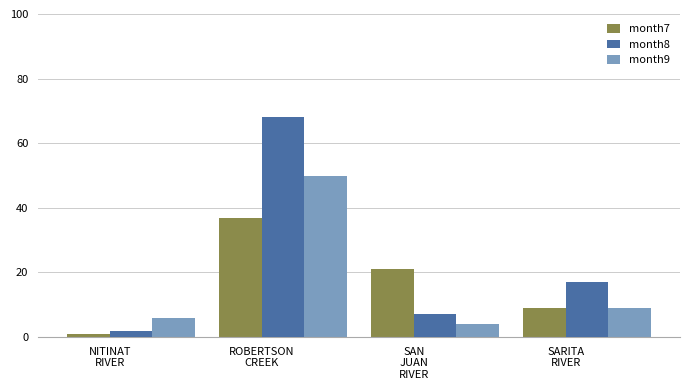

Reading left to right, transcribe all the data shown in this chart.

month7: NITINAT
RIVER=1	ROBERTSON
CREEK=37	SAN
JUAN
RIVER=21	SARITA
RIVER=9
month8: NITINAT
RIVER=2	ROBERTSON
CREEK=68	SAN
JUAN
RIVER=7	SARITA
RIVER=17
month9: NITINAT
RIVER=6	ROBERTSON
CREEK=50	SAN
JUAN
RIVER=4	SARITA
RIVER=9